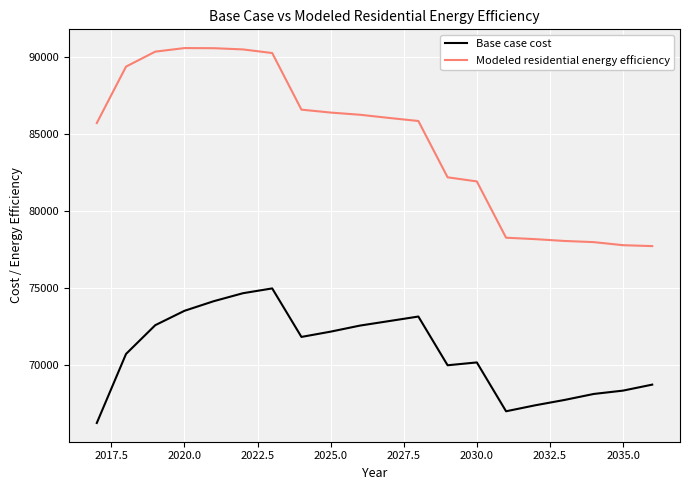

How many lines are shown in the chart?

2